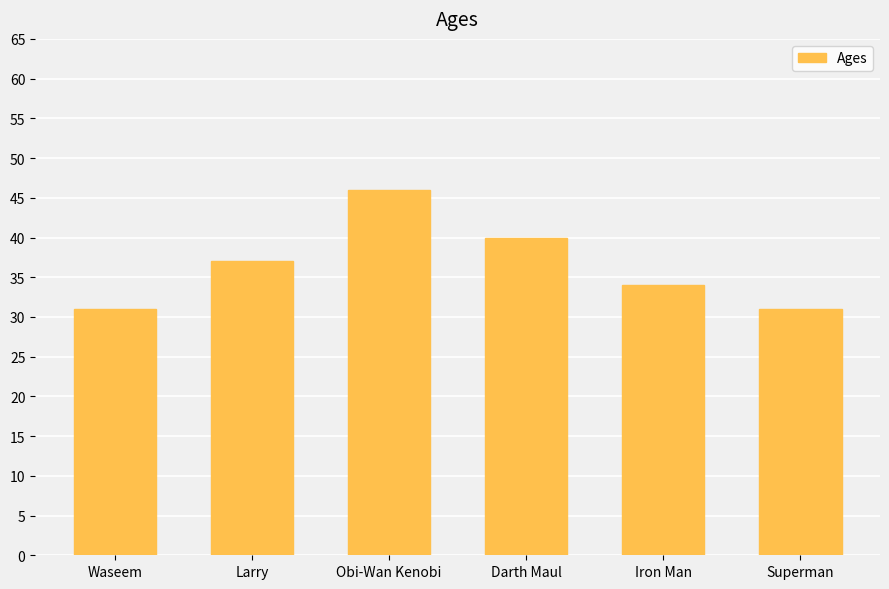

Between Waseem and Darth Maul, which is larger?

Darth Maul